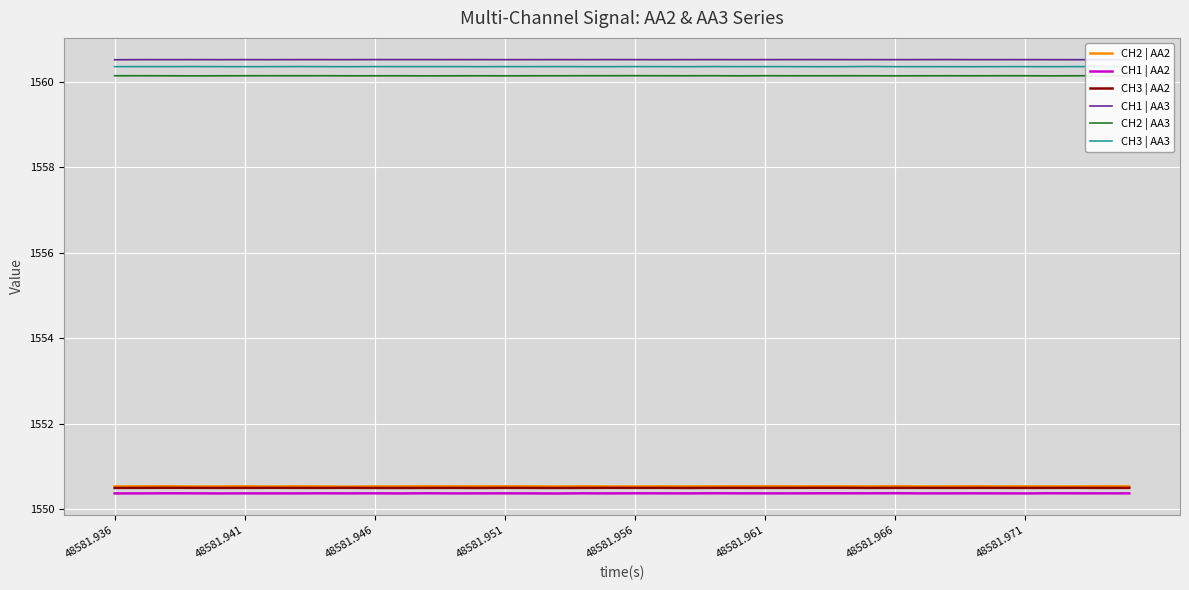

True or false: CH2 | AA3 and CH2 | AA2 intersect in this chart.

False